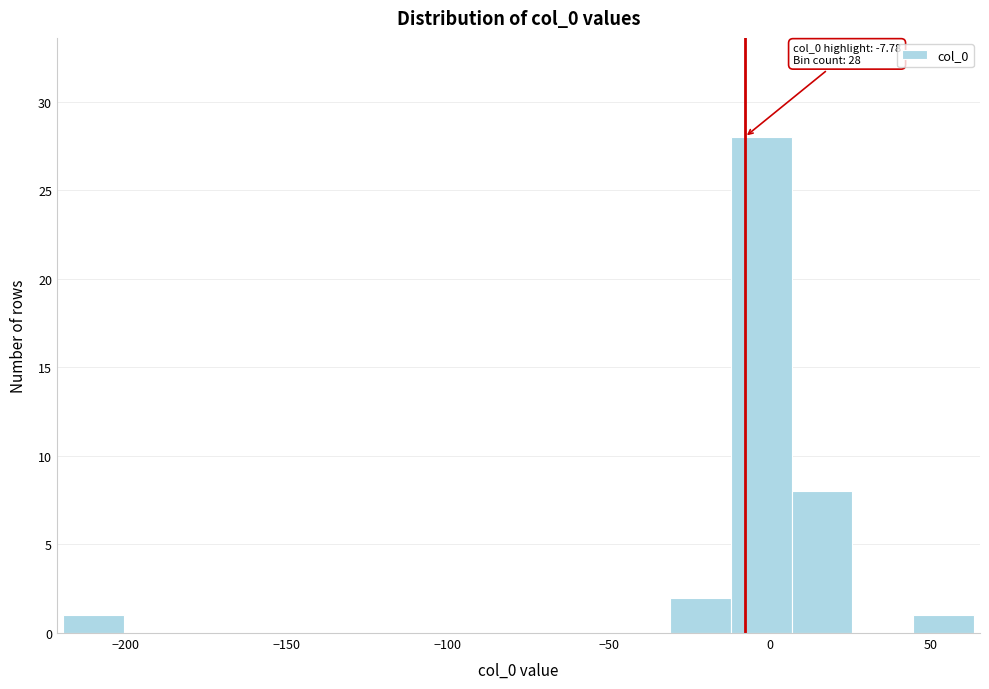

Around what value on the x-axis is the tallest bar? Give the approximate position of its centre, as read against the axis.

-5